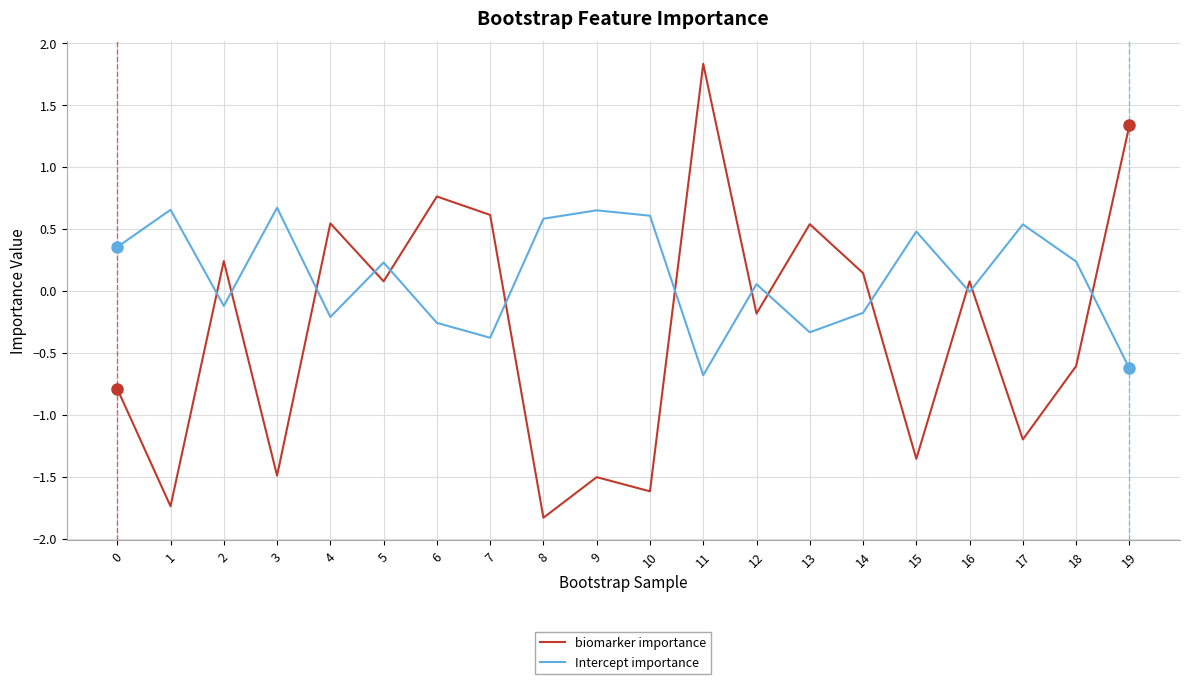

True or false: biomarker importance and Intercept importance intersect in this chart.

True